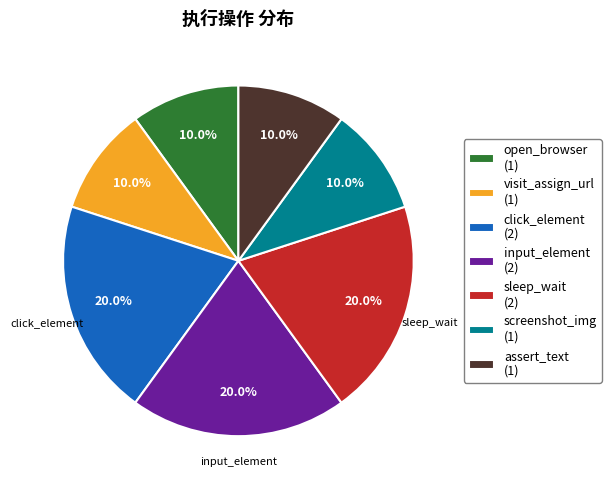

How much of the chart is everything except visit_assign_url (1)?

90.0%